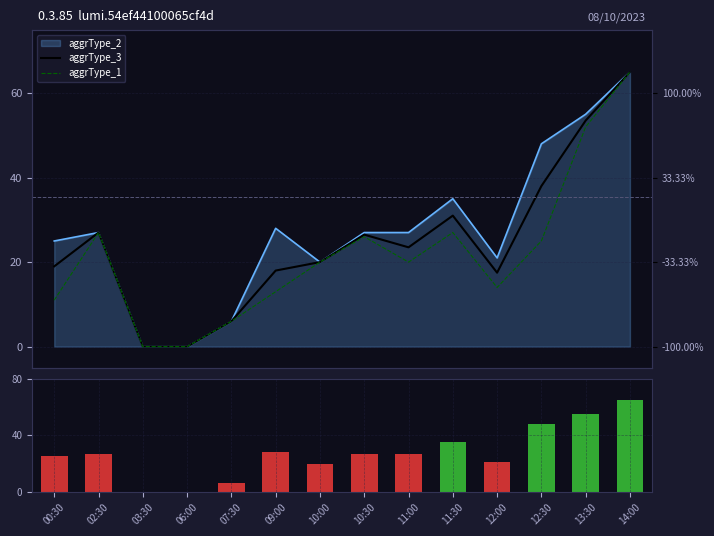

What is the difference between the highest and lowest values at 13:30?

3.0